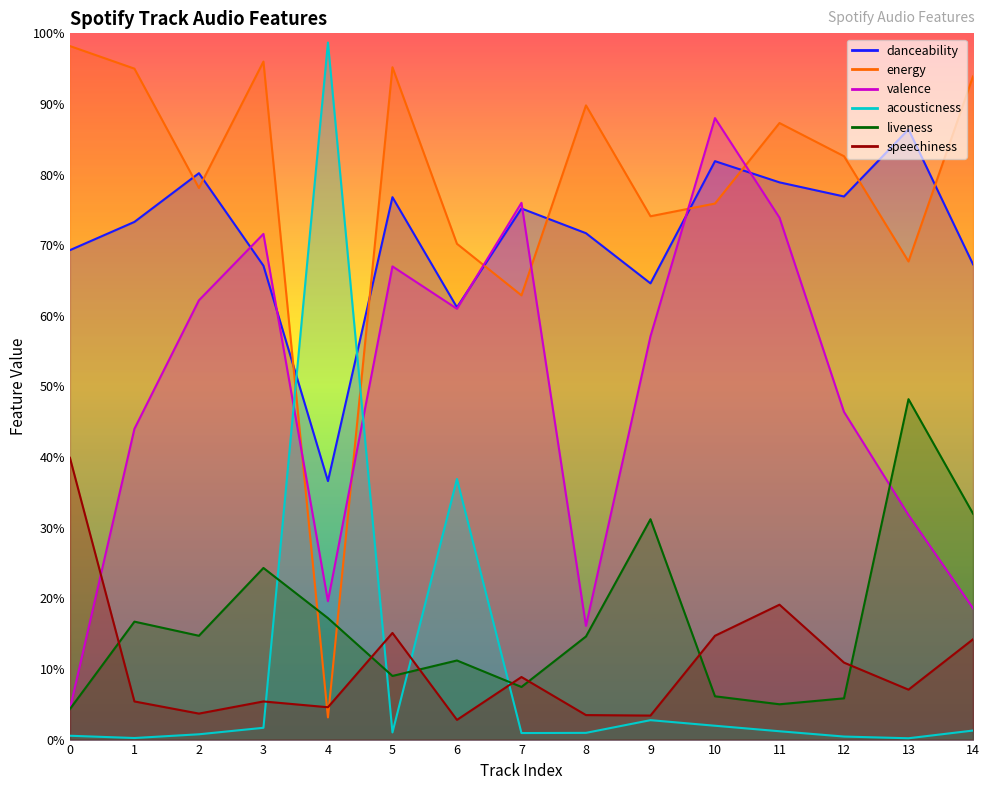

True or false: danceability has a value of 0.8 at 10.

True